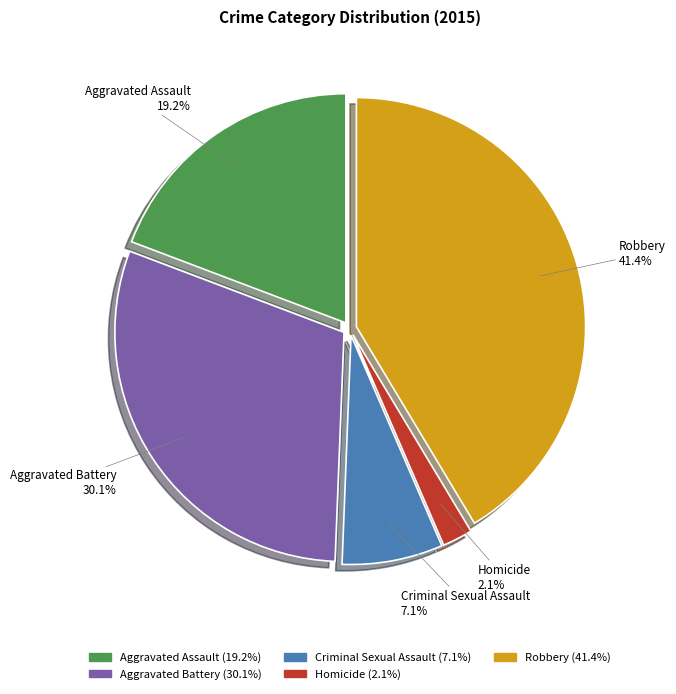

What portion of the pie excludes Aggravated Assault?

80.8%